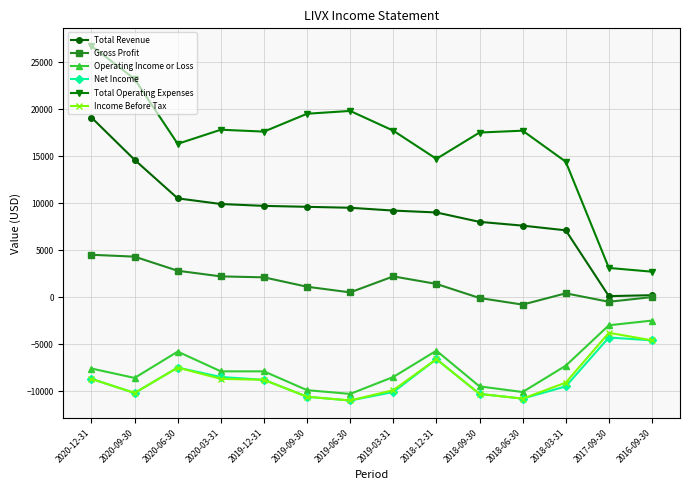

True or false: Total Operating Expenses and Income Before Tax cross at least once.

False